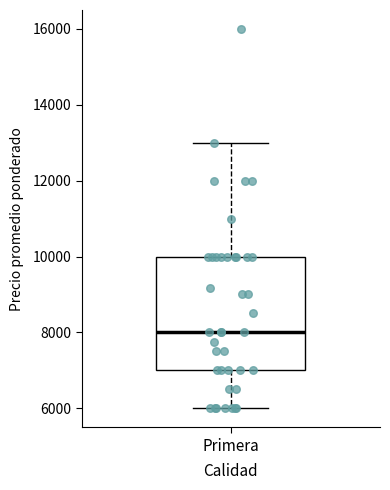

Where does the upper whisker of the box for Primera end on the y-axis? The values are not printed on the chart, so give them approximately, as read against the axis.

13000